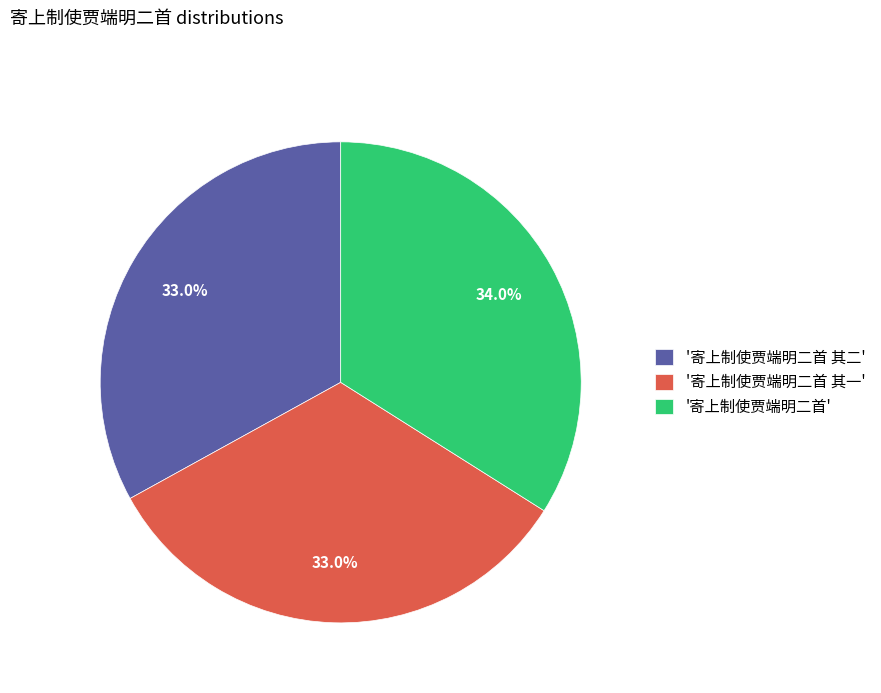

How many slices are in this pie chart?

3